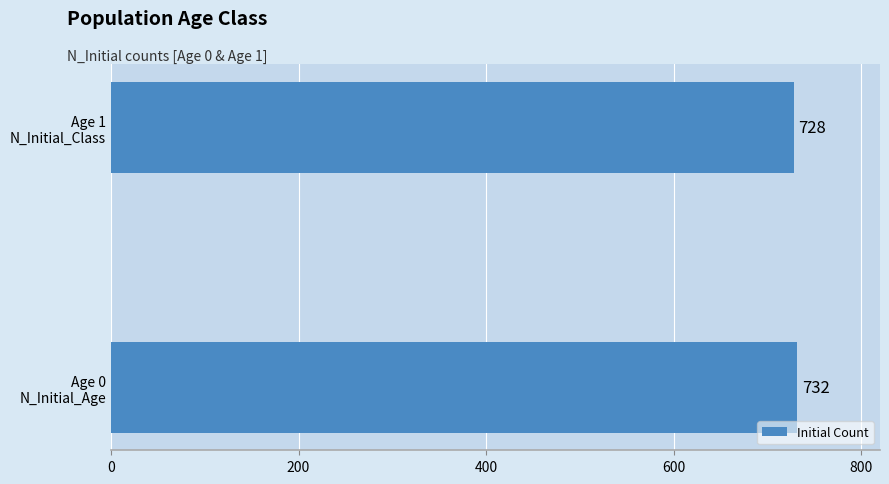

List the labels in order of value, smallest first.

Age 1
N_Initial_Class, Age 0
N_Initial_Age